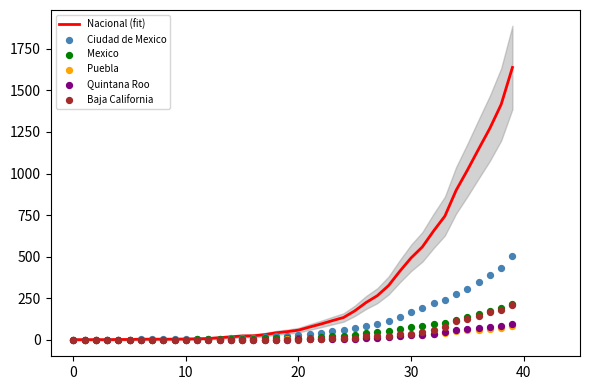

Which series has the largest Y range (max minus min)?

Nacional (fit)